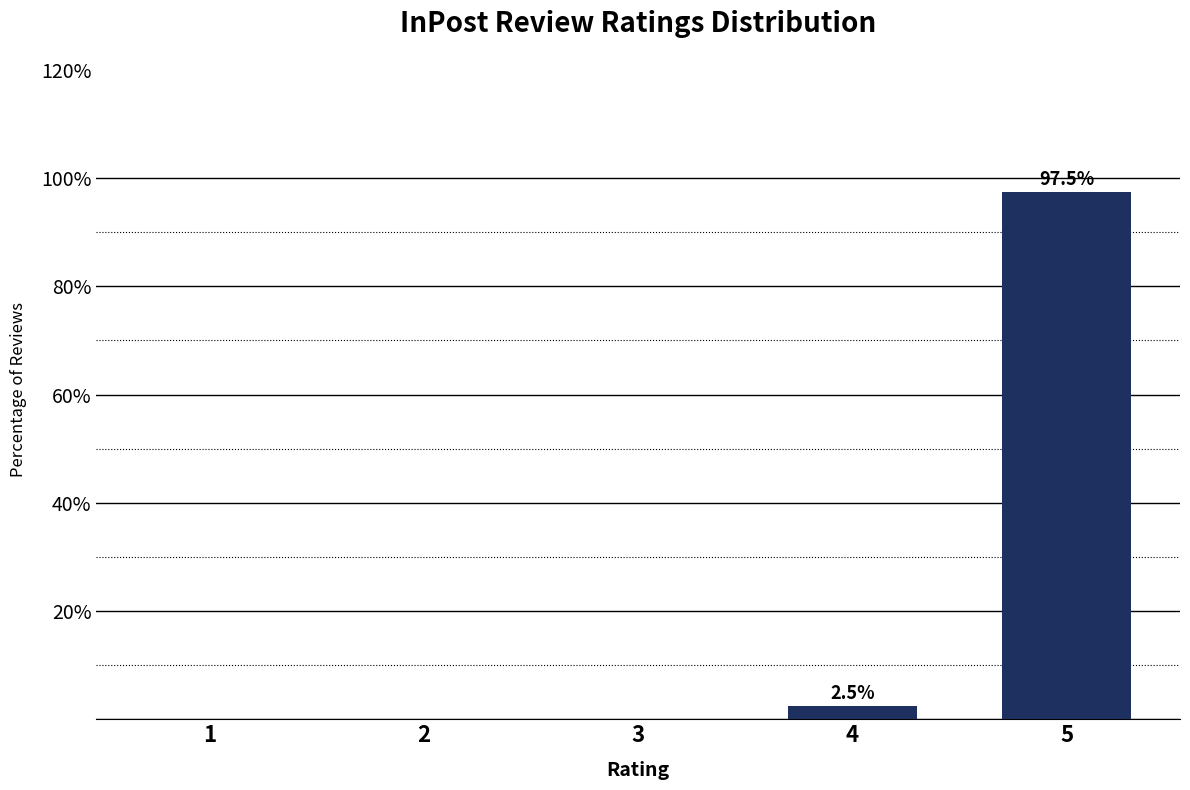

Reading left to right, list all the values displayed in this chart.

1=0.0	2=0.0	3=0.0	4=2.5	5=97.5